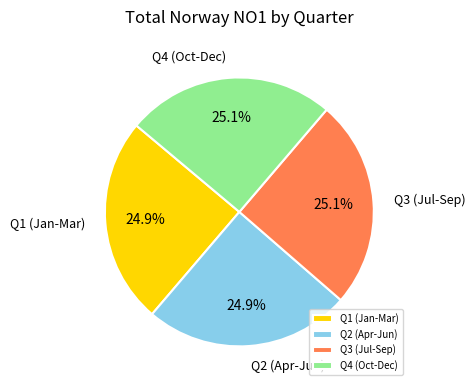

To the nearest percent, what is the average slice percentage?

25%